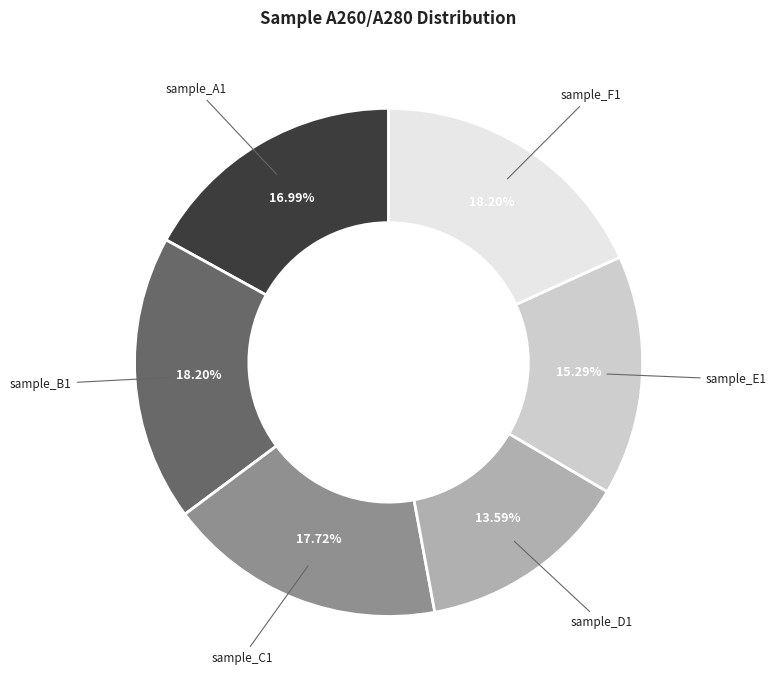

Is there any slice that represents more than half of the pie?

No